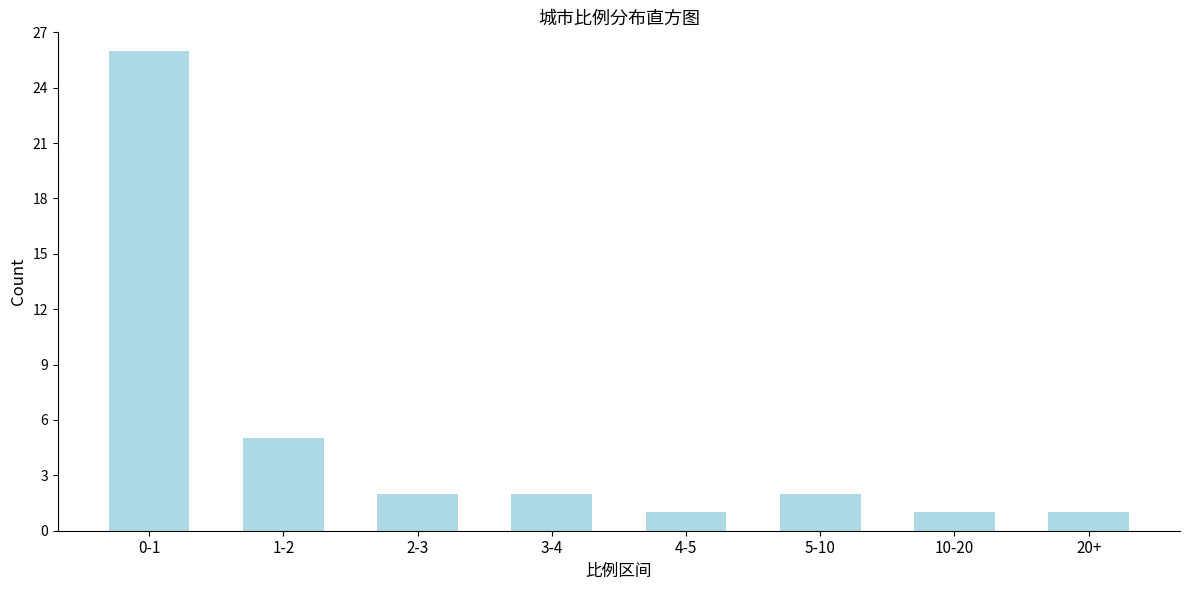

Reading left to right, list all the values displayed in this chart.

0-1=26	1-2=5	2-3=2	3-4=2	4-5=1	5-10=2	10-20=1	20+=1